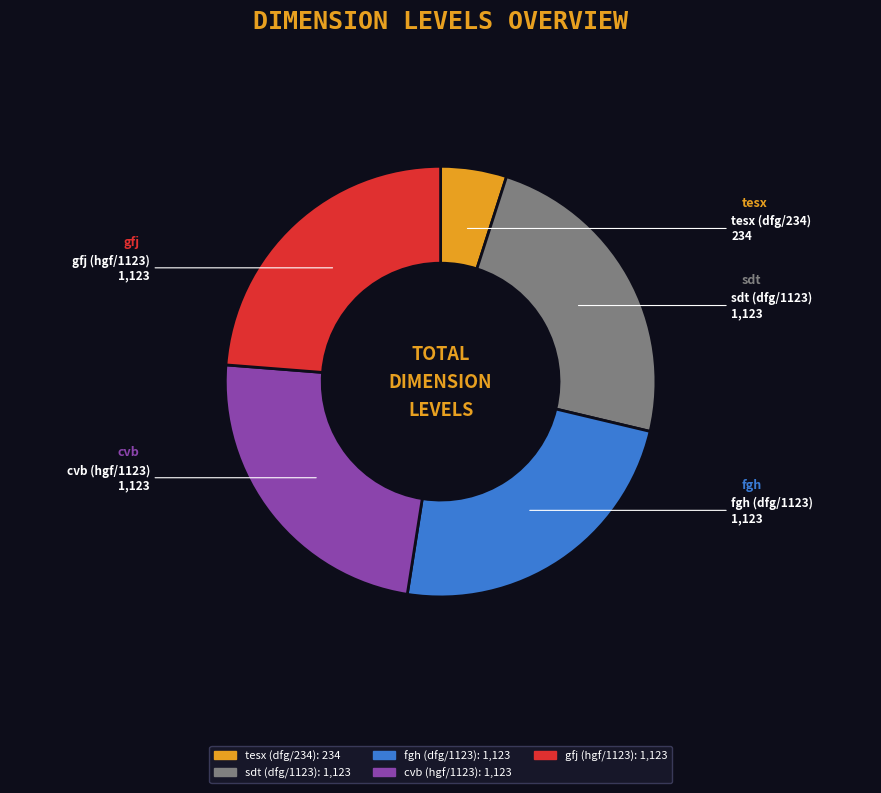

Between cvb (hgf/1123) and tesx (dfg/234), which is larger?

cvb (hgf/1123)